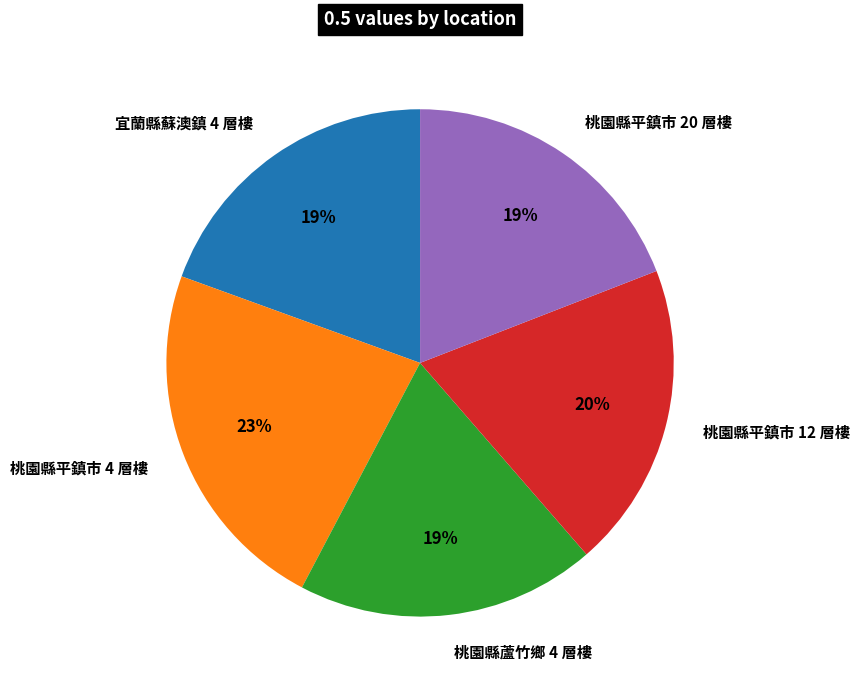

How many slices are in this pie chart?

5